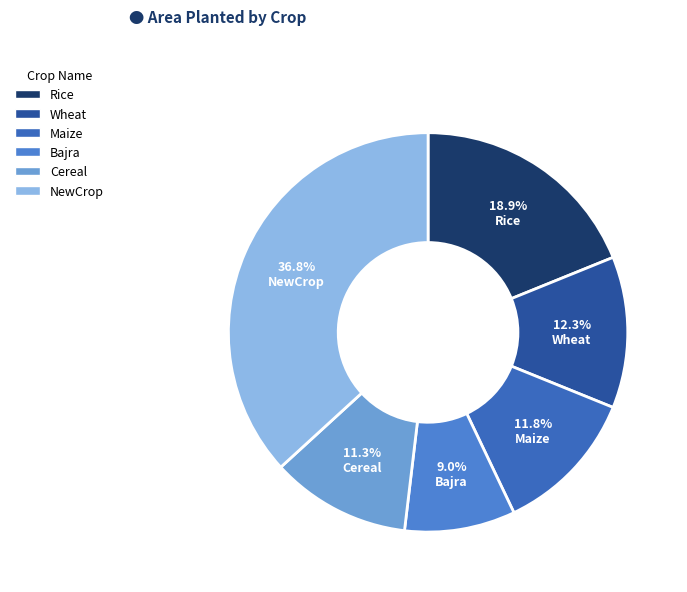

Does Maize represent more than half of the total?

No